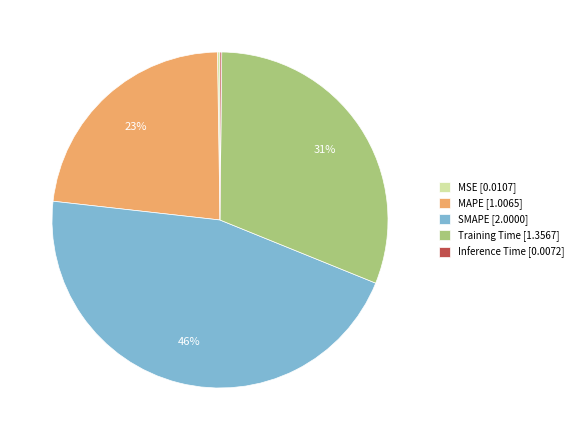

Is there a majority slice in this chart?

No